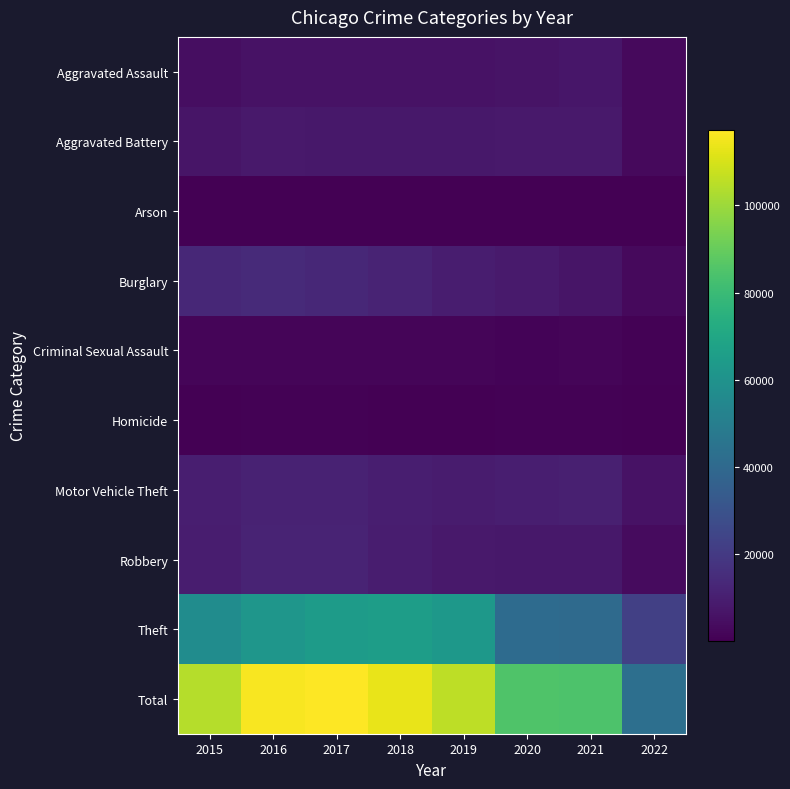

Reading left to right, what are all the values shown in this chart?

Aggravated Assault: 2015=4480	2016=5712	2017=5793	2018=6001	2019=5840	2020=6263	2021=7240	2022=3180
Aggravated Battery: 2015=7018	2016=8085	2017=7845	2018=7735	2019=7857	2020=8319	2021=8348	2022=3277
Arson: 2015=448	2016=515	2017=444	2018=373	2019=376	2020=589	2021=526	2022=175
Burglary: 2015=13184	2016=14289	2017=13001	2018=11746	2019=9639	2020=8753	2021=6652	2022=3260
Criminal Sexual Assault: 2015=1653	2016=1805	2017=1925	2018=1963	2019=1857	2020=1432	2021=1668	2022=773
Homicide: 2015=496	2016=786	2017=672	2018=589	2019=498	2020=785	2021=801	2022=300
Motor Vehicle Theft: 2015=10068	2016=11286	2017=11380	2018=9983	2019=8978	2020=9953	2021=10588	2022=5906
Robbery: 2015=9638	2016=11960	2017=11880	2018=9679	2019=7994	2020=7855	2021=7919	2022=3722
Theft: 2015=57347	2016=61618	2017=64380	2018=65281	2019=62476	2020=41286	2021=40704	2022=22459
Total: 2015=104332	2016=116056	2017=117320	2018=113350	2019=105515	2020=85235	2021=84446	2022=43052